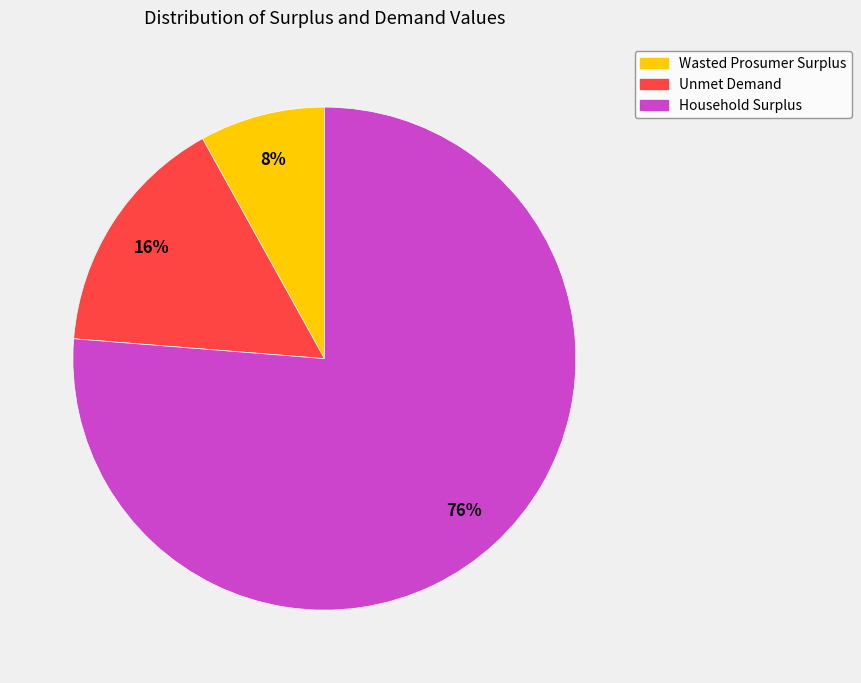

To the nearest percent, what is the difference between the Wasted Prosumer Surplus and Household Surplus slice percentages?

68%